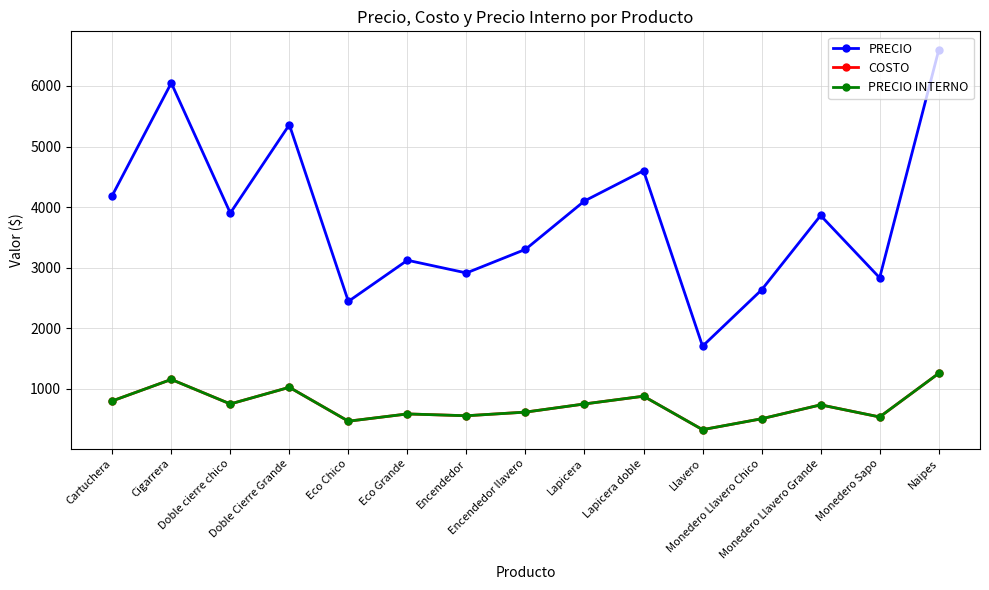

Is the value of PRECIO at Lapicera greater than the value of COSTO at Cartuchera?

Yes